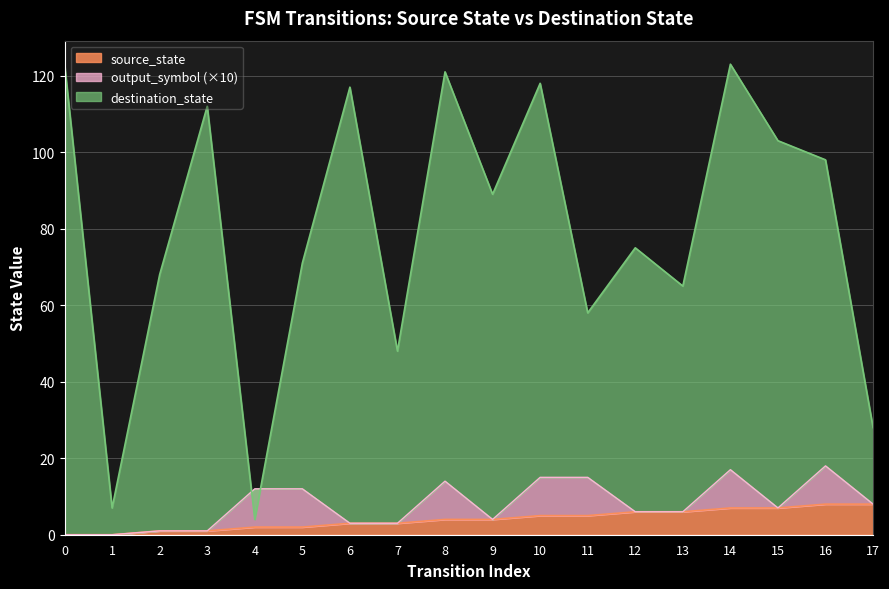

True or false: destination_state has more than 0 points higher than both neighbors.

True